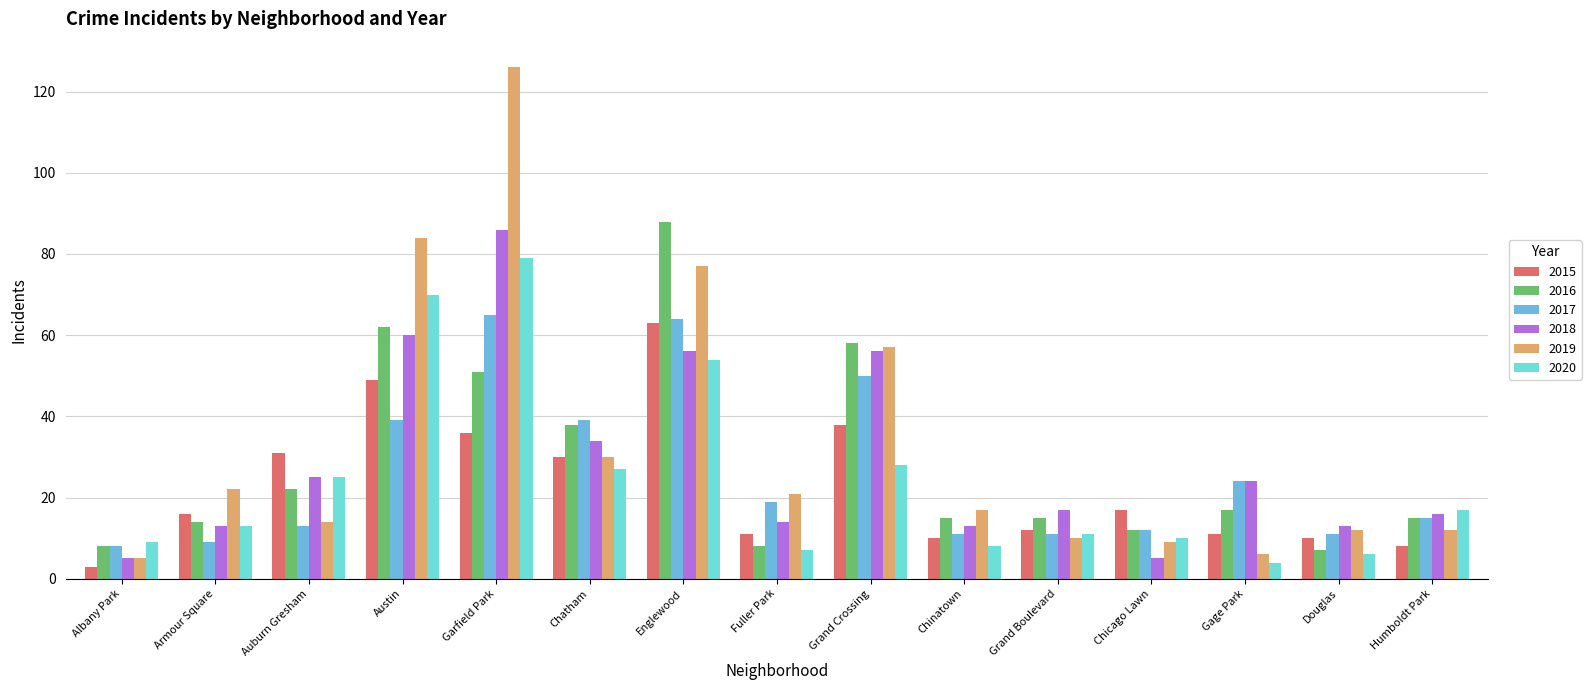

How many groups of bars are there?

15